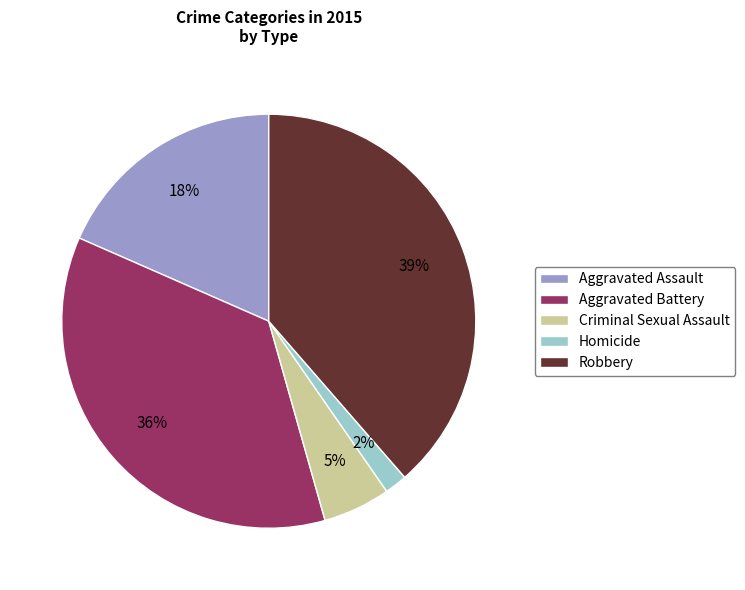

Combined, do Criminal Sexual Assault and Aggravated Battery account for over 50%?

No